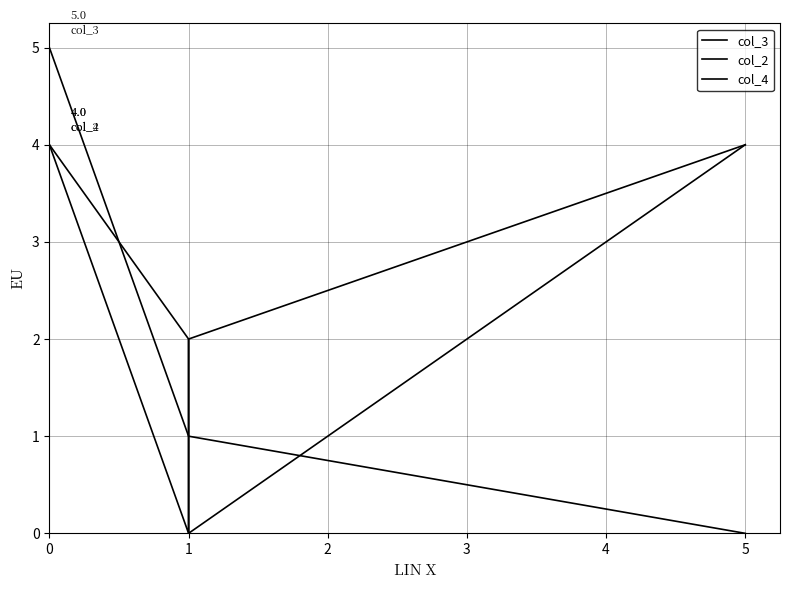

Rank the series by their maximum value, from lowest to highest.

col_2, col_4, col_3